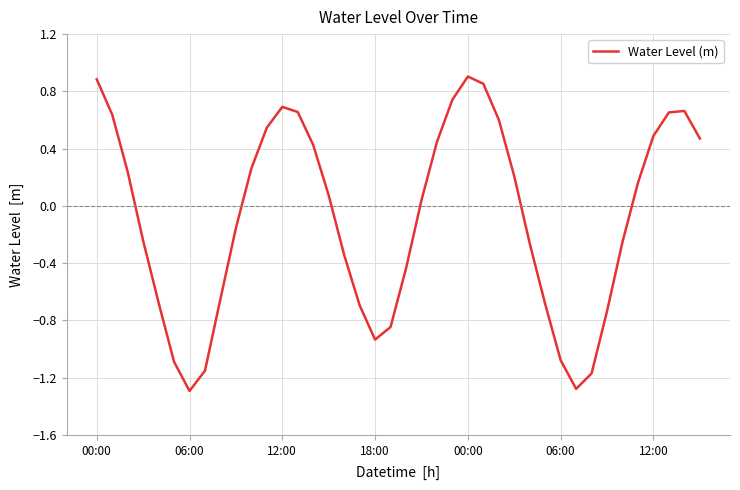

What is the minimum value shown in the chart?

-1.3